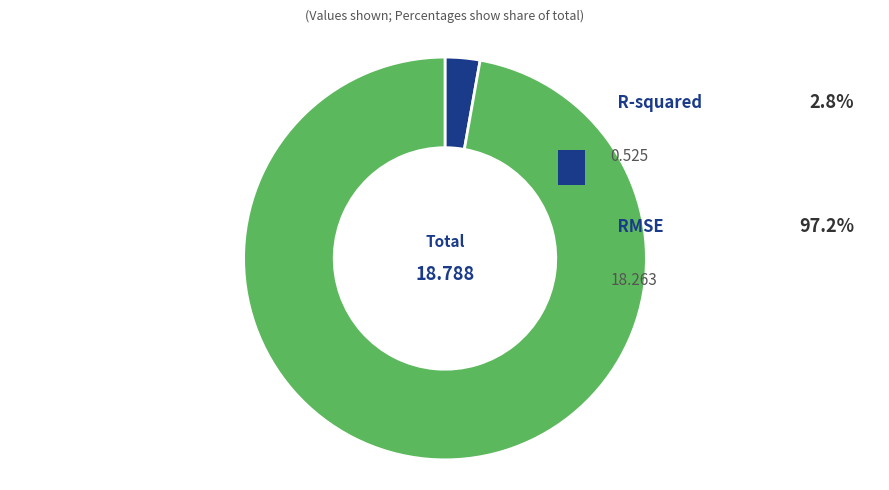

To the nearest percent, what portion does R-squared represent?

3%